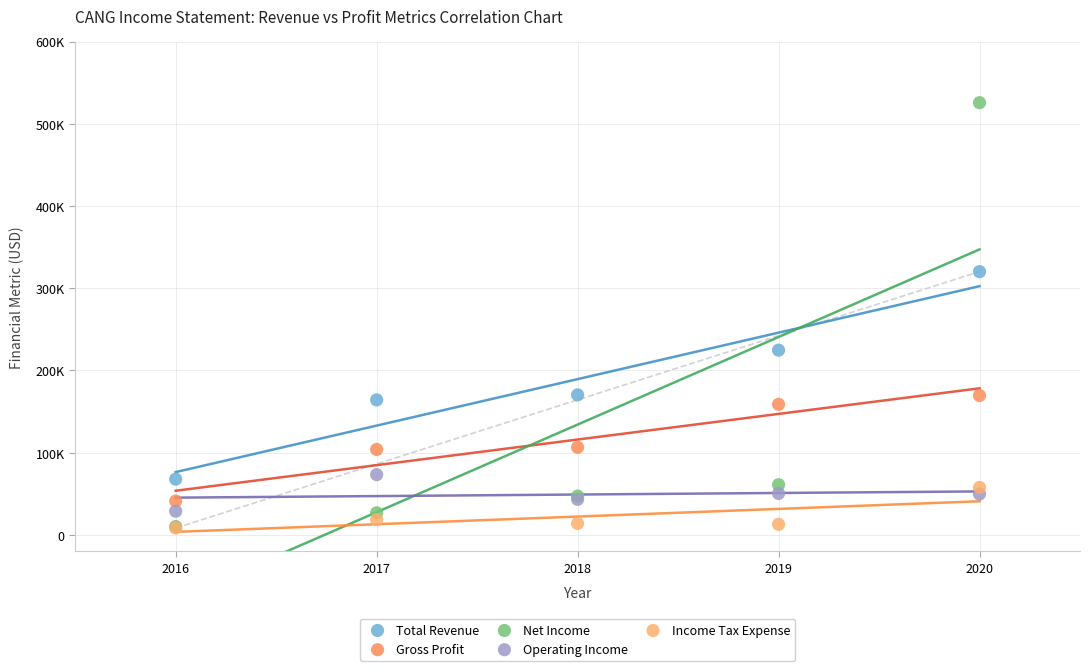

What are all the series names shown in the legend?

Total Revenue, Gross Profit, Net Income, Operating Income, Income Tax Expense